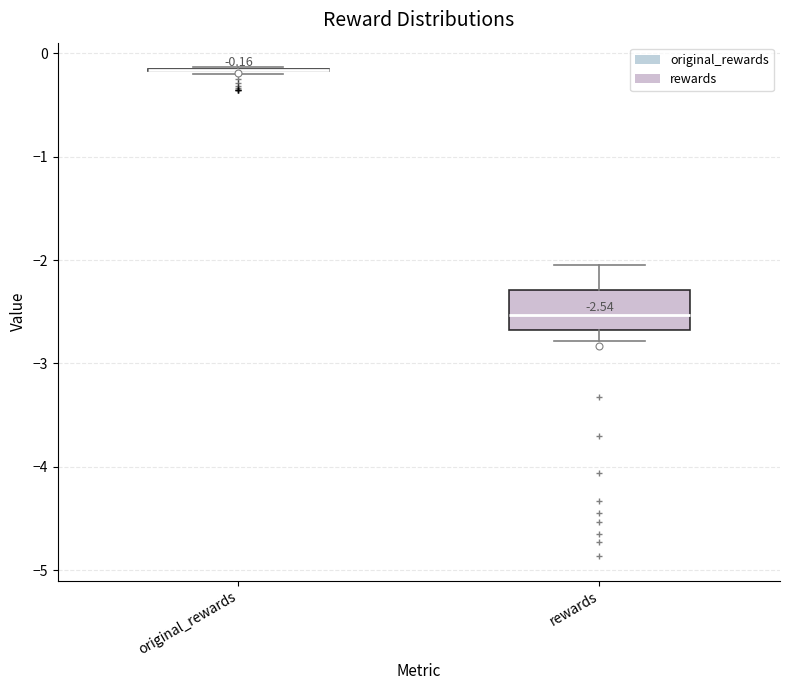

Which box is the tallest, from its lower edge to its upper edge?

rewards